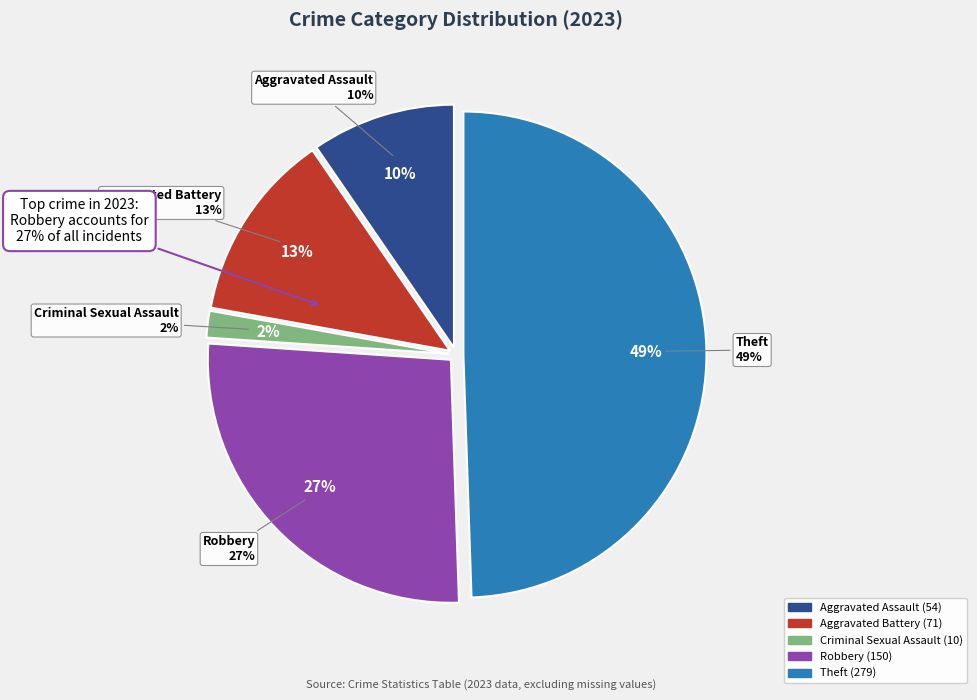

True or false: Aggravated Battery accounts for 19% of the total.

False